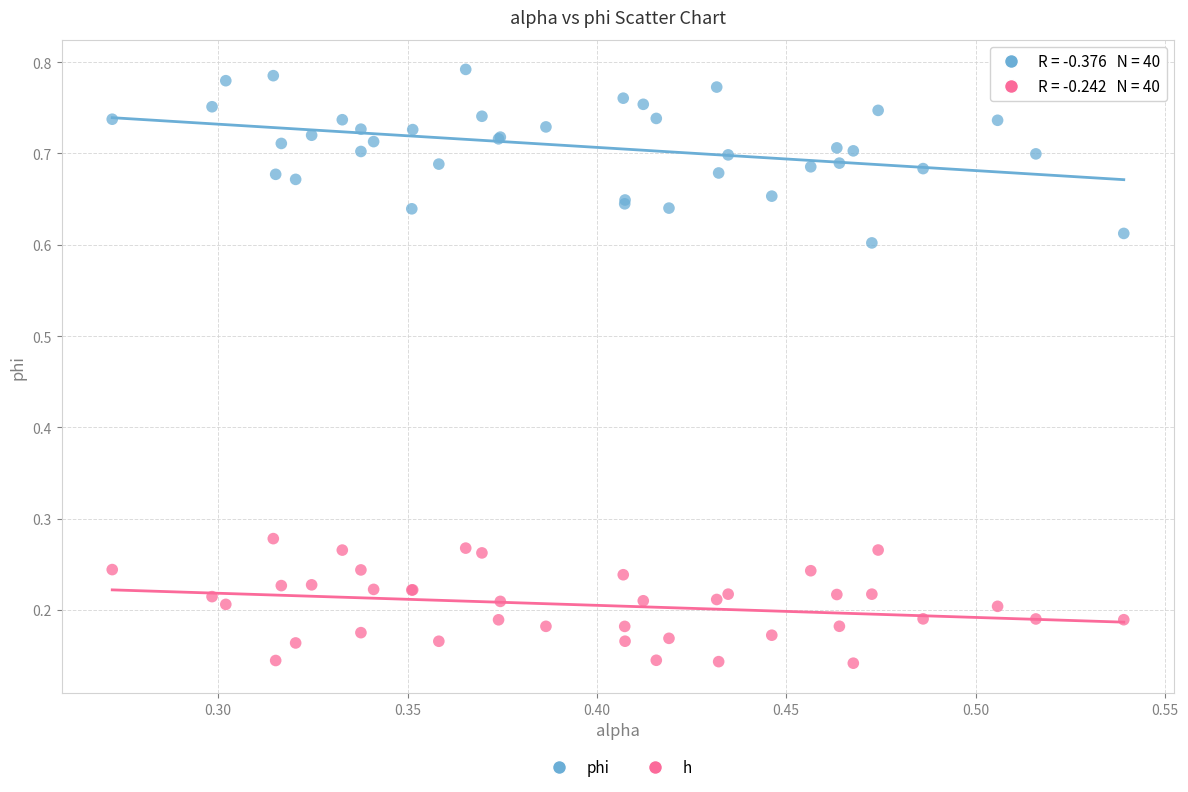

What are all the series names shown in the legend?

phi, h